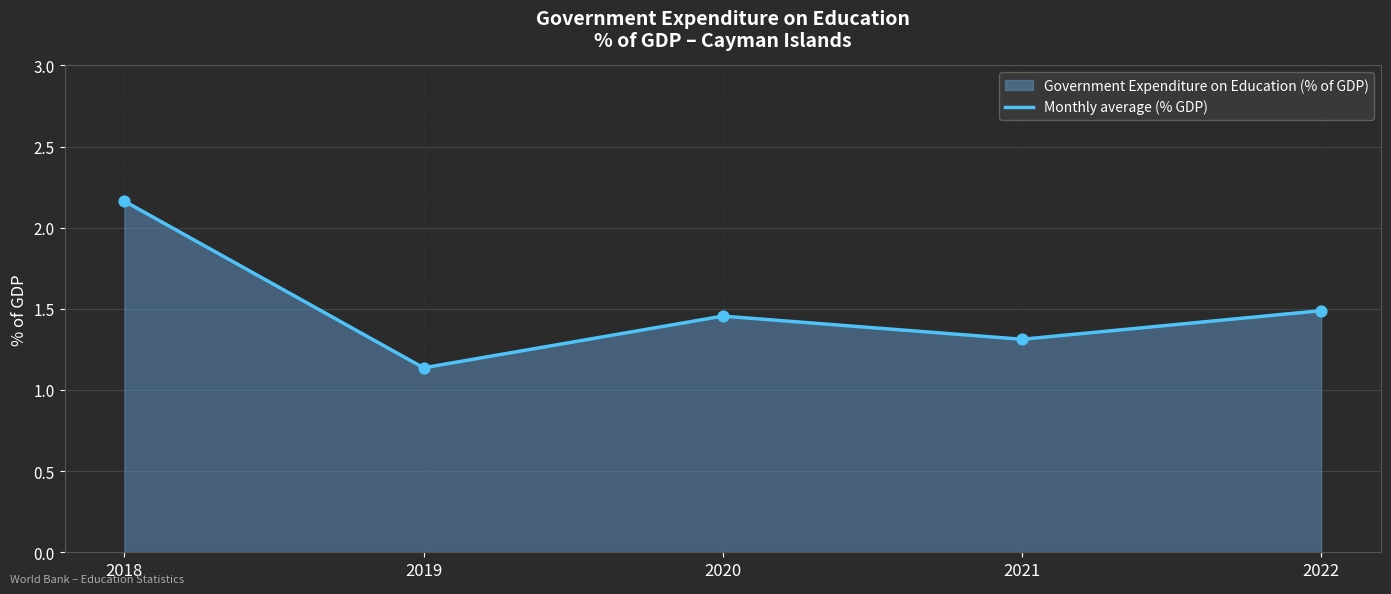

Which has a higher value, 2022 or 2020?

2022